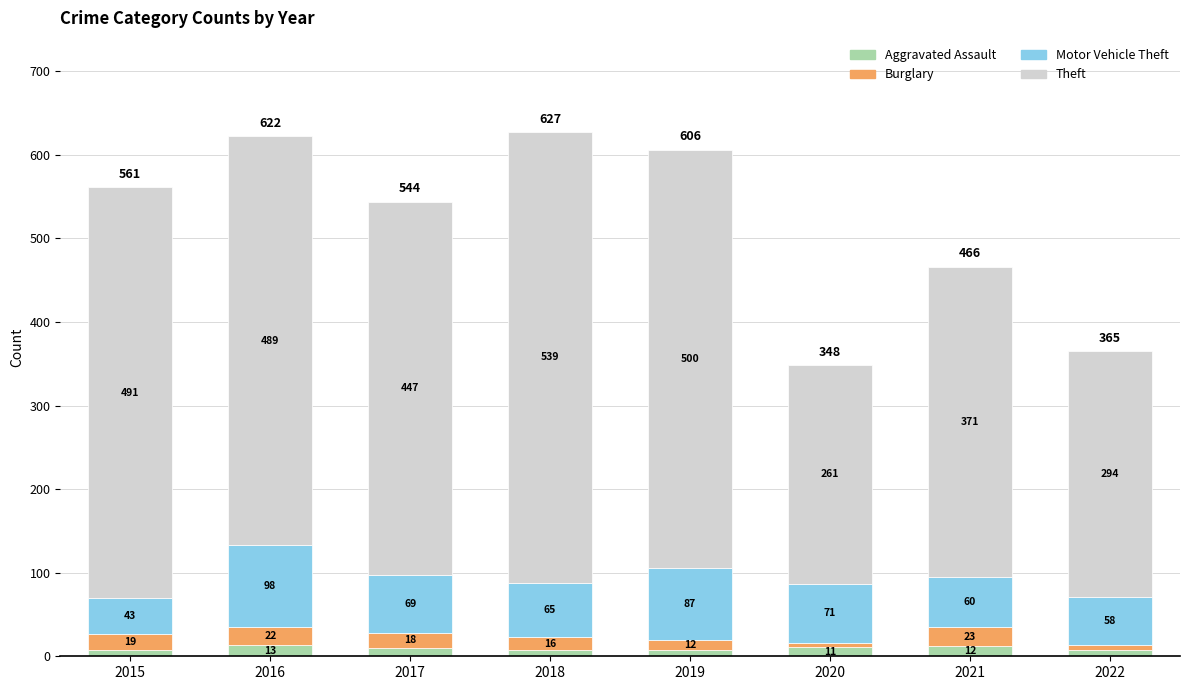

Reading right to left, transcribe the values for Aggravated Assault.

8	12	11	7	7	10	13	8